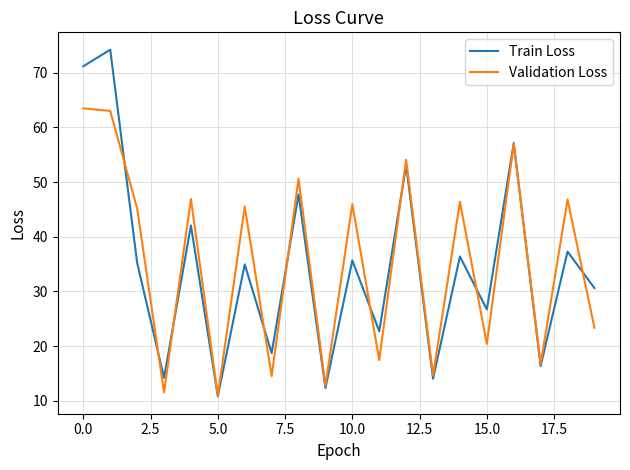

Which series has the largest range (max minus min)?

Train Loss